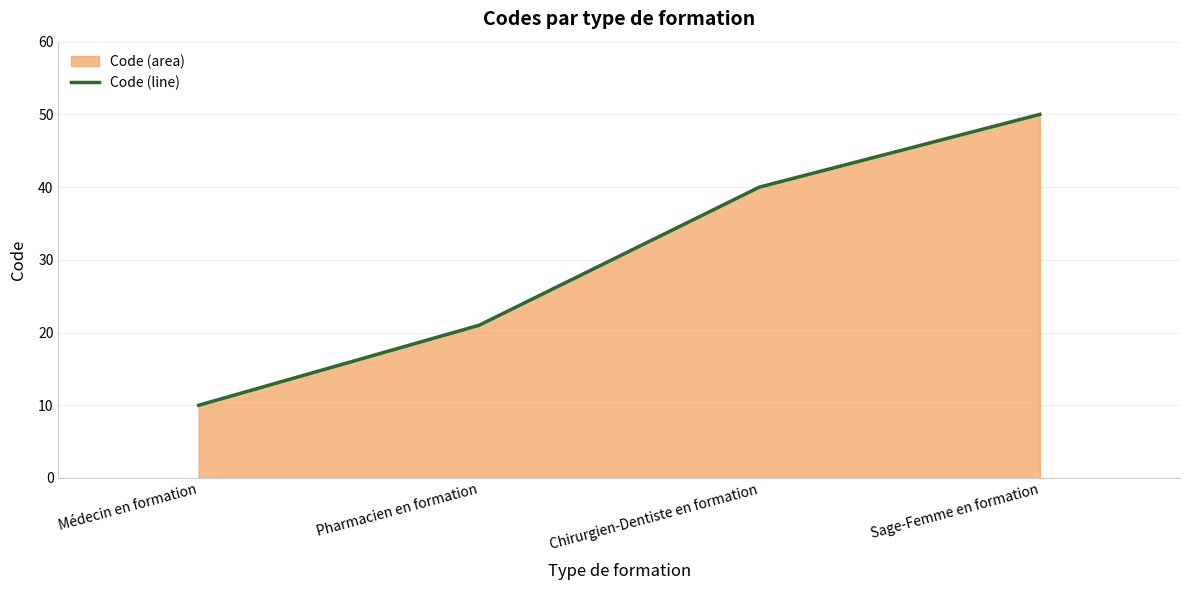

What is the value of the 3rd point from the left?

40